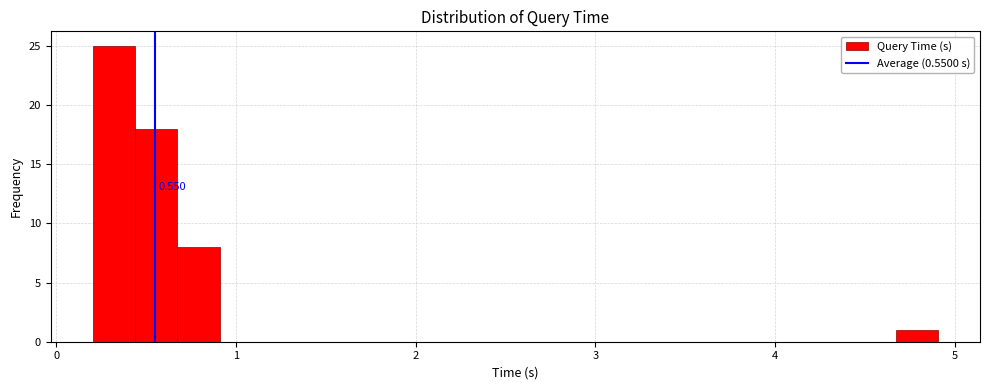

Read against the x-axis, roughly where is the centre of the tallest bar?

0.3